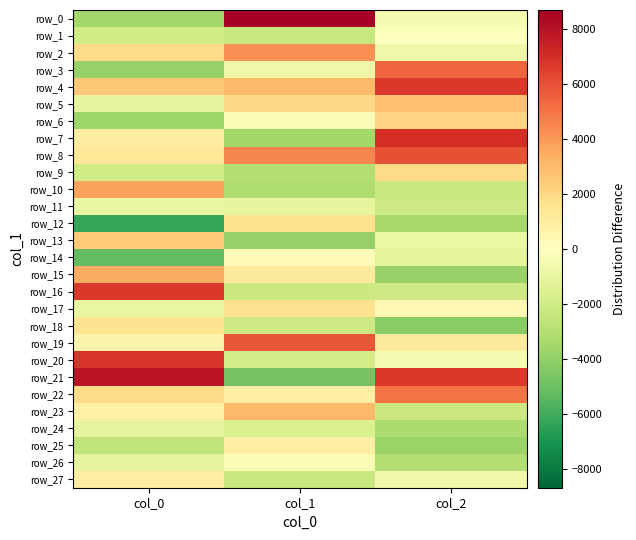

True or false: row_6 has a value of -437.0 at col_1.

False